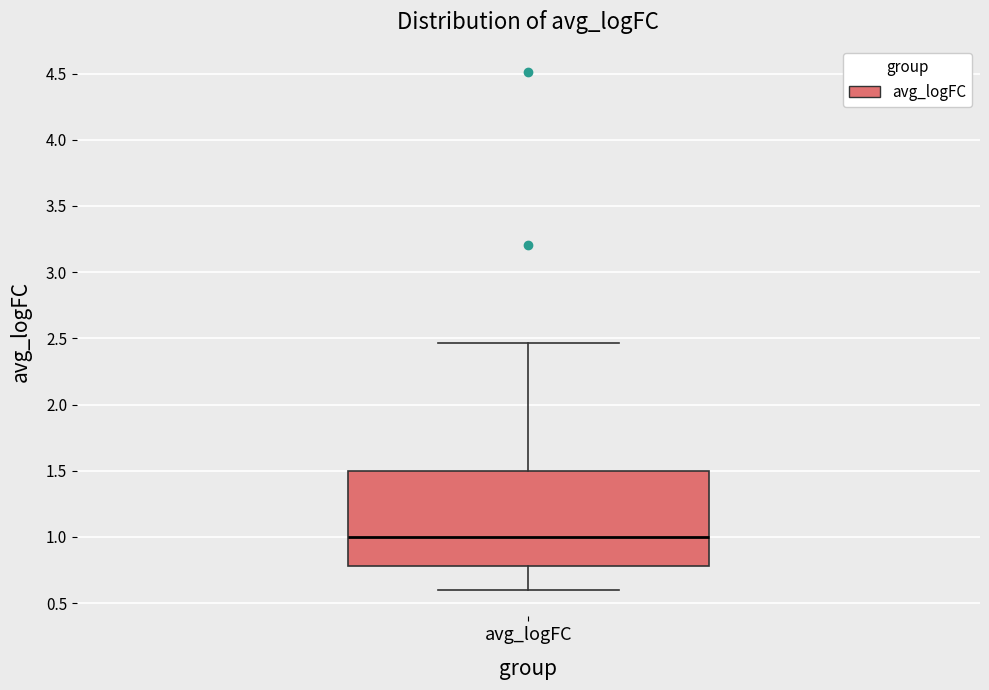

Where does the upper whisker of the box for avg_logFC end on the y-axis? The values are not printed on the chart, so give them approximately, as read against the axis.

2.45